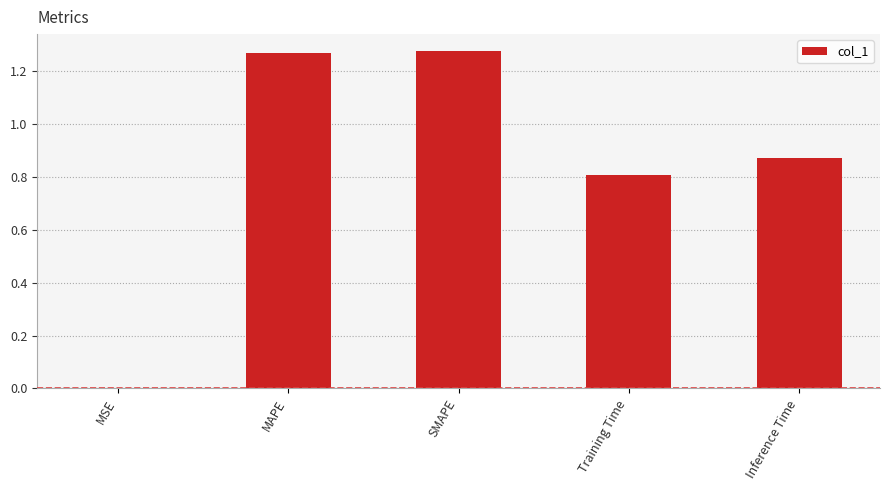

Which has a higher value, Inference Time or SMAPE?

SMAPE